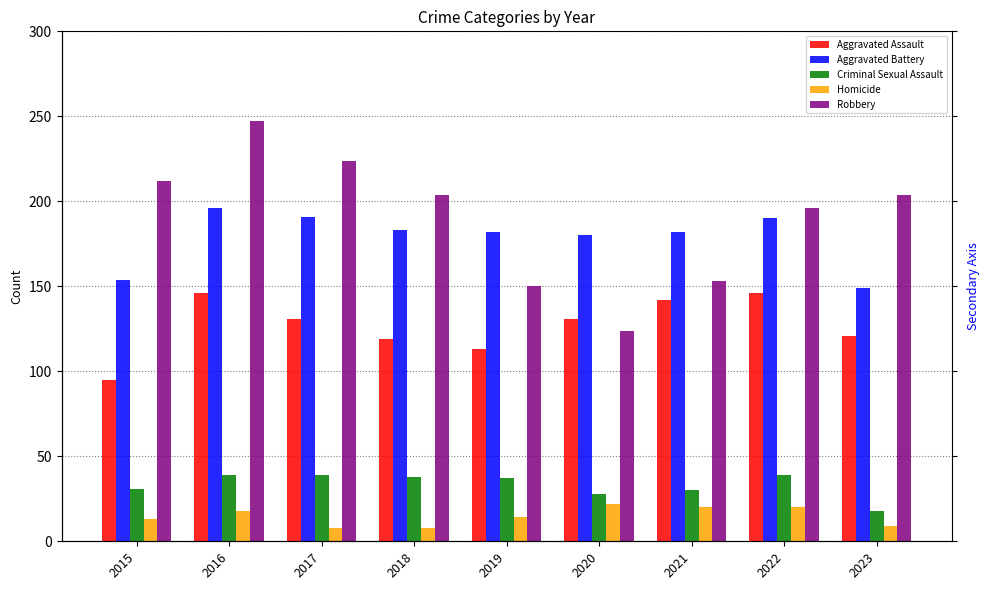

At which category does the chart reach its peak across all series?

2016